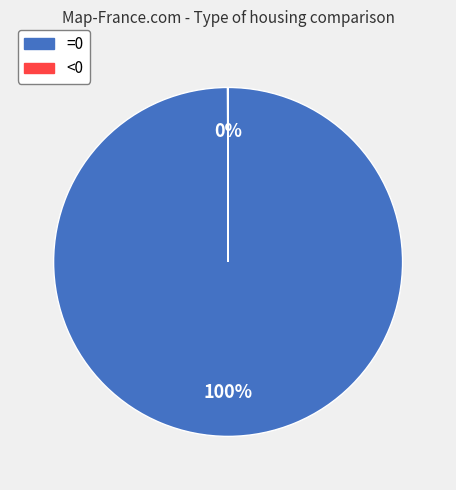

To the nearest percent, what is the difference between the largest and smallest slice percentages?

100%